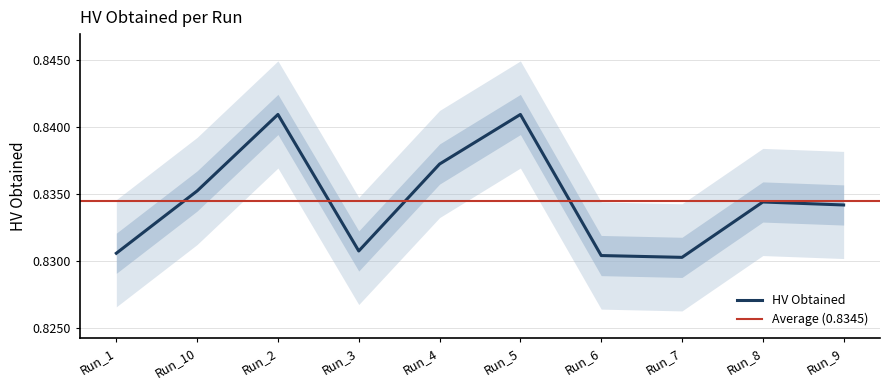

What is the approximate value at Run_3?

0.8